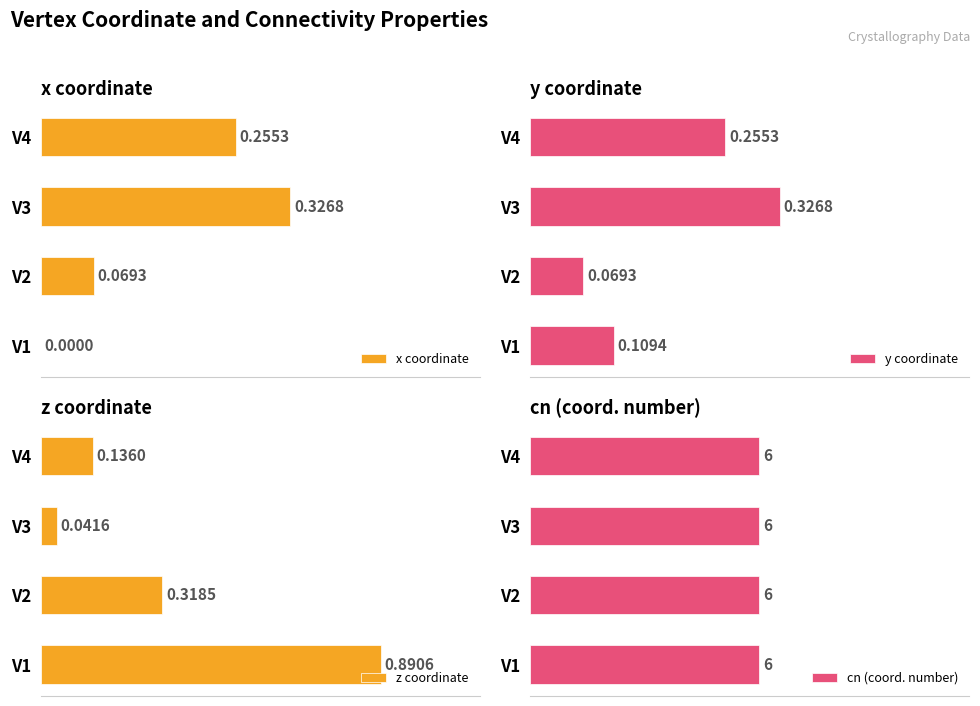

What is the greatest value displayed?

0.9